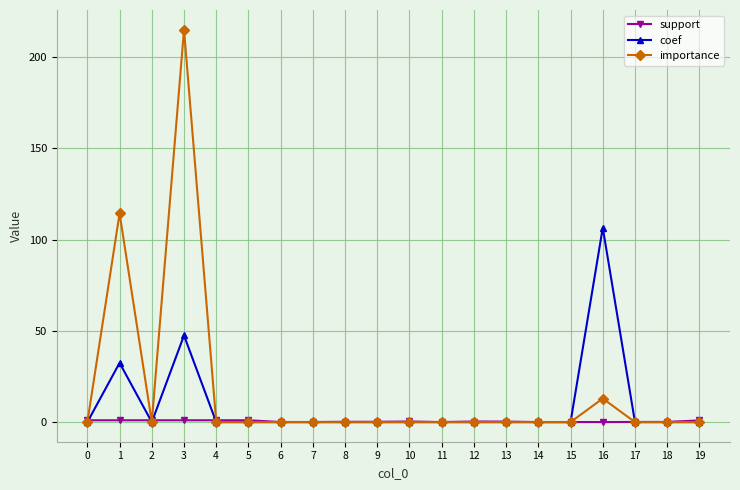

Is this an area chart (filled region under the line)?

No